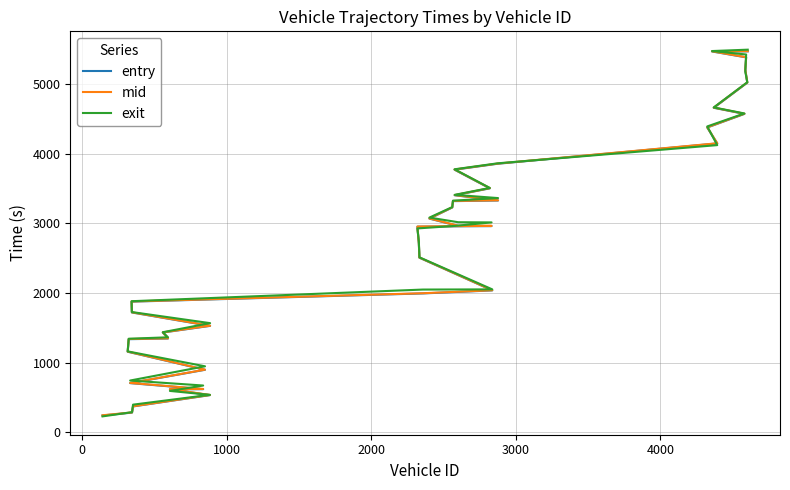

The value of exit at 0 is 486.5. True or false?

False